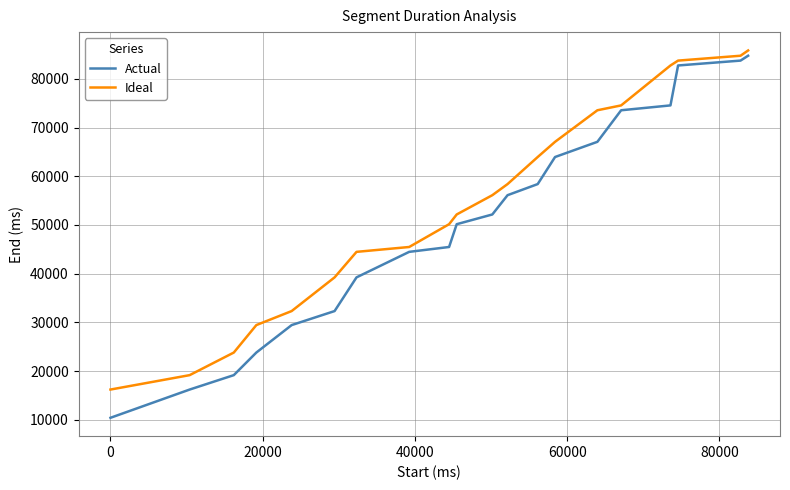

What is the difference between the maximum and minimum values in the Ideal series?

69640